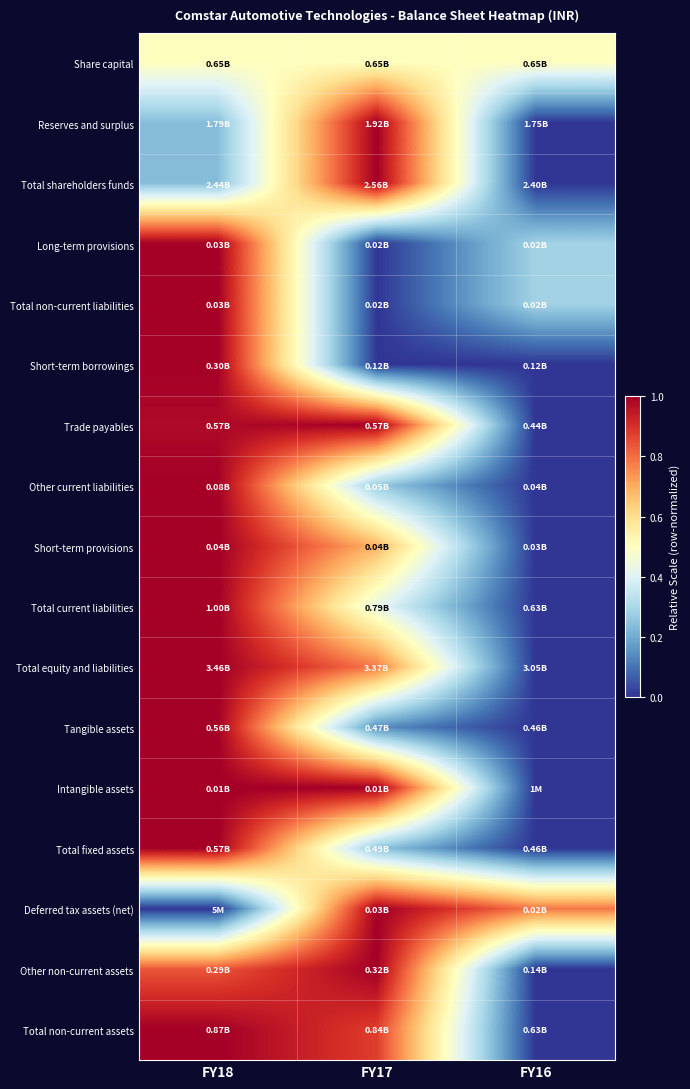

How many distinct data groups are displayed?

17